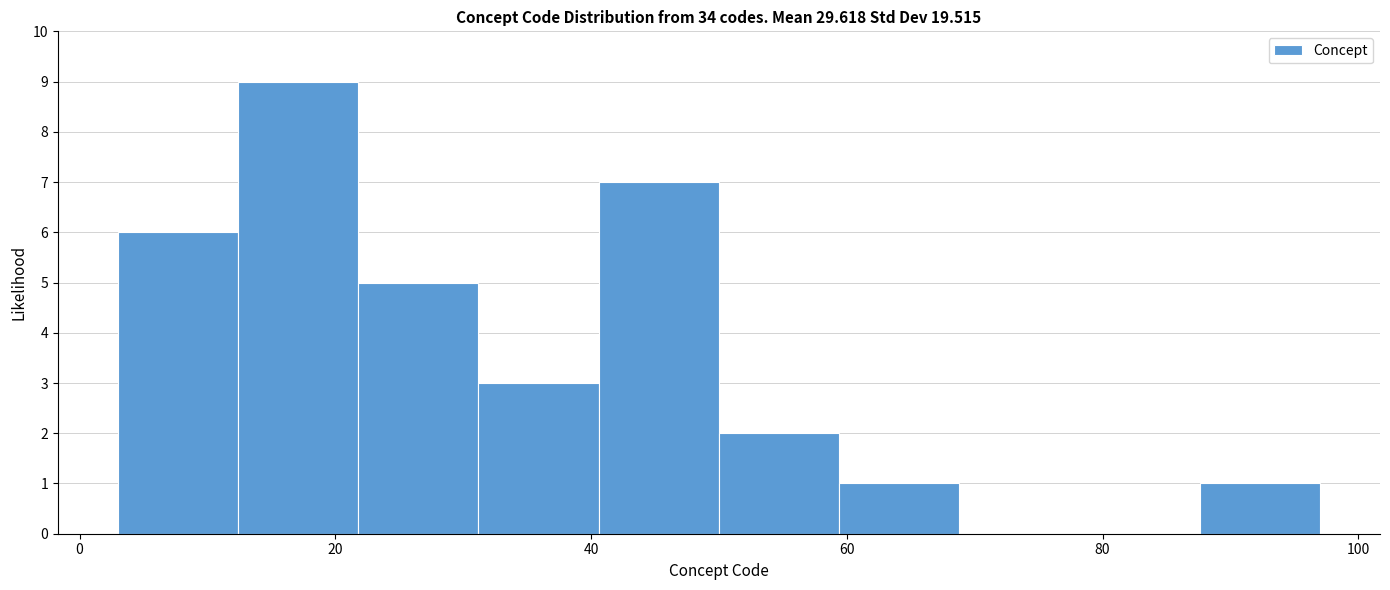

What is the height of the bar covering 21.8 to 31.2 on the x-axis? Neither the bar edges nor the heights are printed on the chart, so give them approximately, as read against the axes.

5